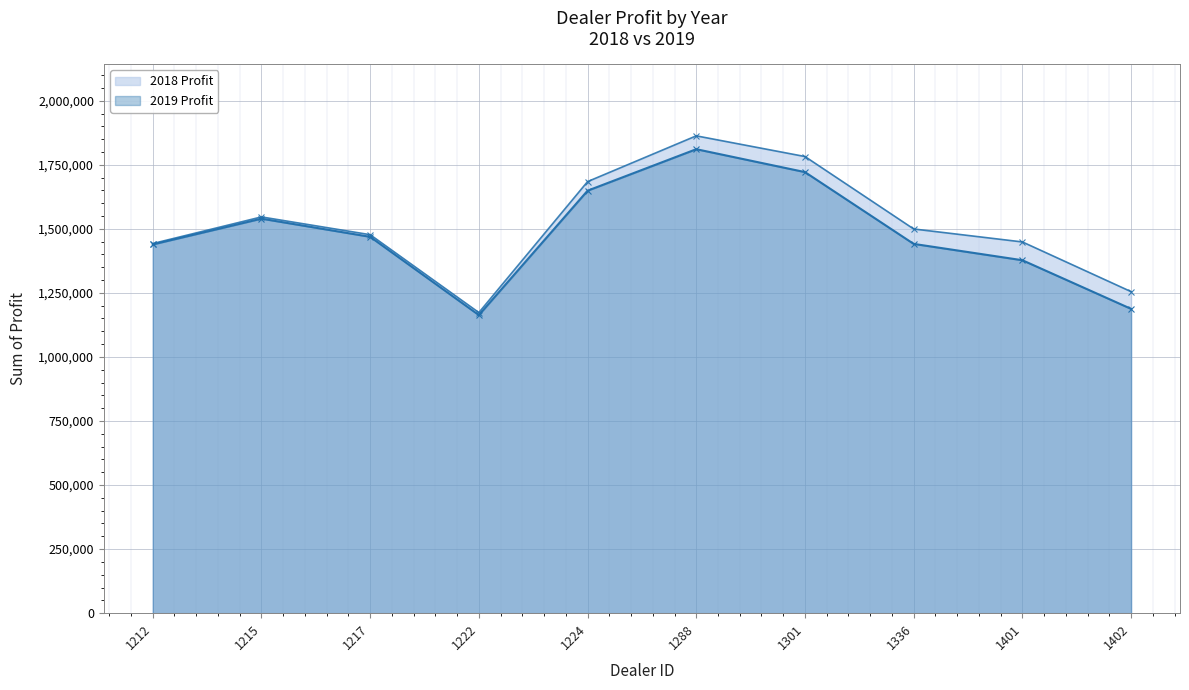

True or false: 2018 Profit has more than 0 points higher than both neighbors.

True